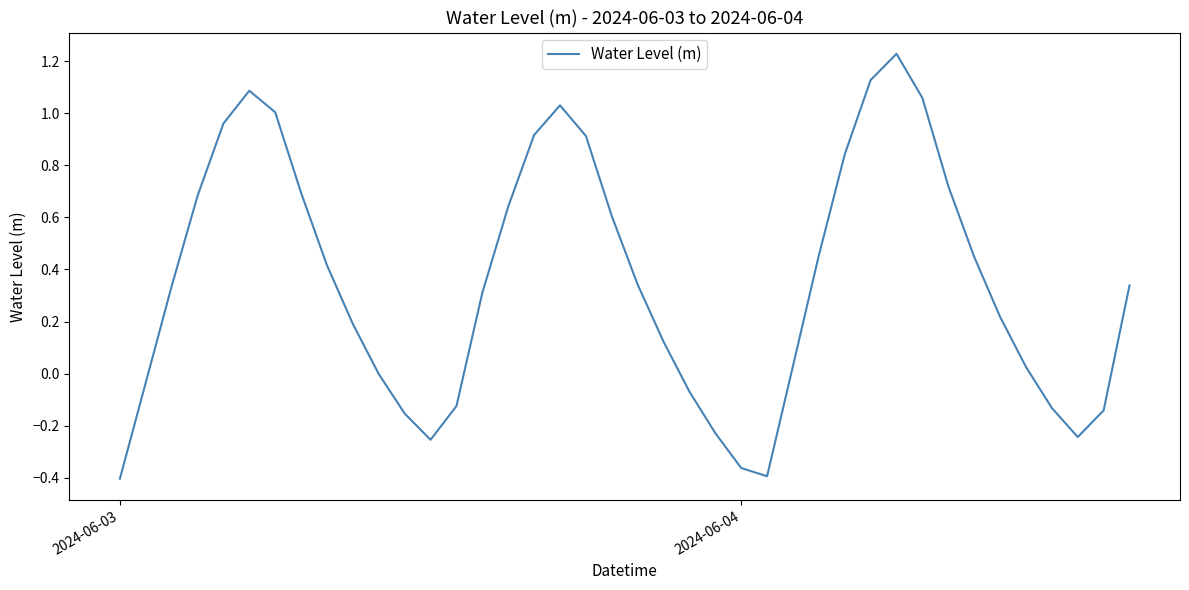

What is the difference between the maximum and minimum values?

1.6